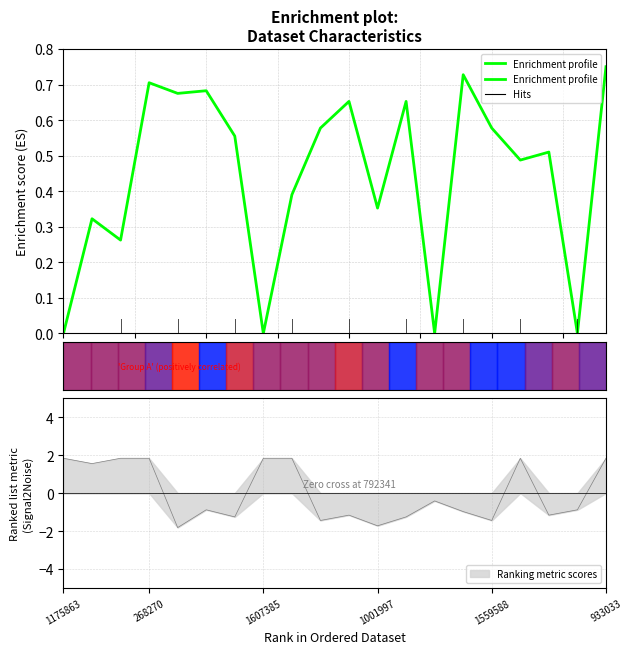

How many points are higher than both their immediate neighbors (excluding endpoints)?

7